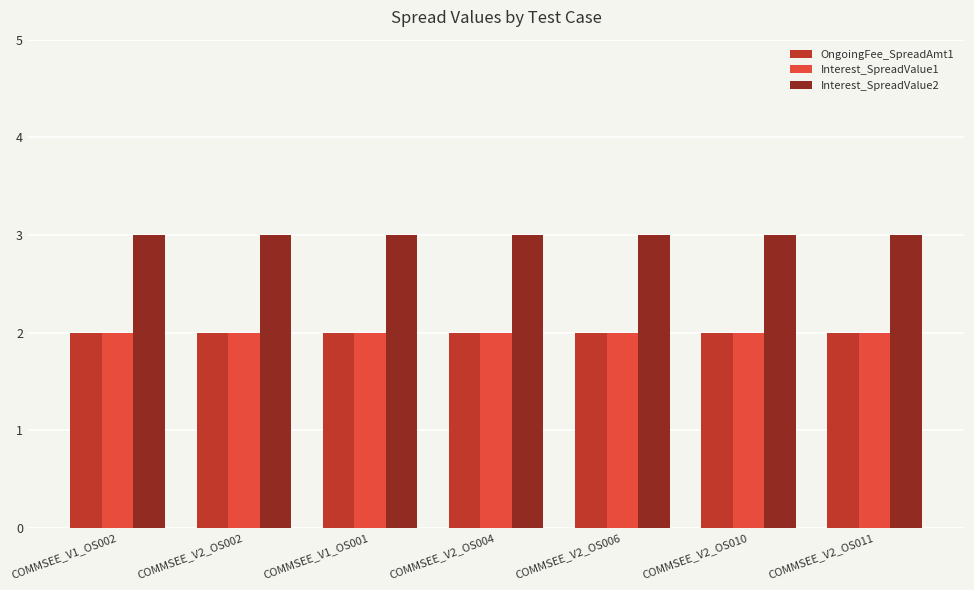

What are all the series names shown in the legend?

OngoingFee_SpreadAmt1, Interest_SpreadValue1, Interest_SpreadValue2